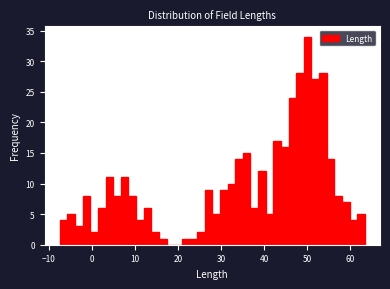

Read against the x-axis, roughly where is the centre of the tallest bar?

50